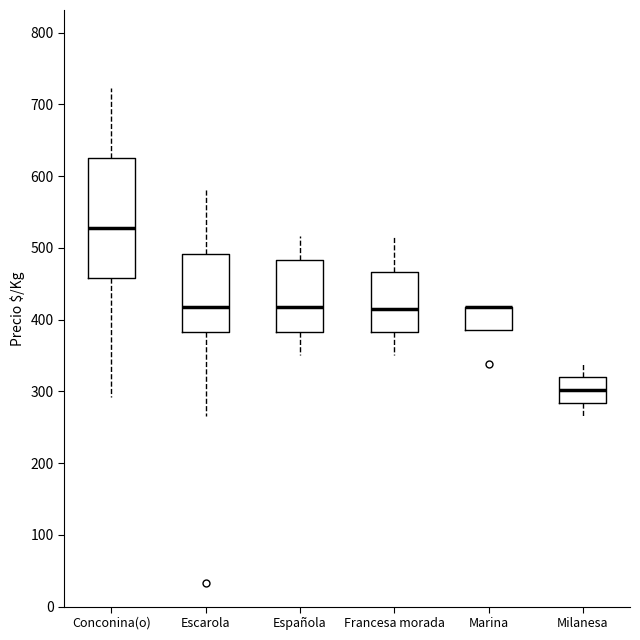

Reading left to right, transcribe this box plot: for each box, give where its median line is, the range the box spans, and where its two whiskers end, as read against the y-axis. The values are not printed on the chart, so give them approximately, as read against the axis.

Conconina(o): median 530, box 460 to 630, whiskers 290 to 720
Escarola: median 420, box 380 to 490, whiskers 270 to 580
Española: median 420, box 380 to 480, whiskers 350 to 520
Francesa morada: median 420, box 380 to 470, whiskers 350 to 520
Marina: median 420 (drawn on the box's upper edge), box 390 to 420, whiskers 390 to 420
Milanesa: median 300, box 280 to 320, whiskers 270 to 340